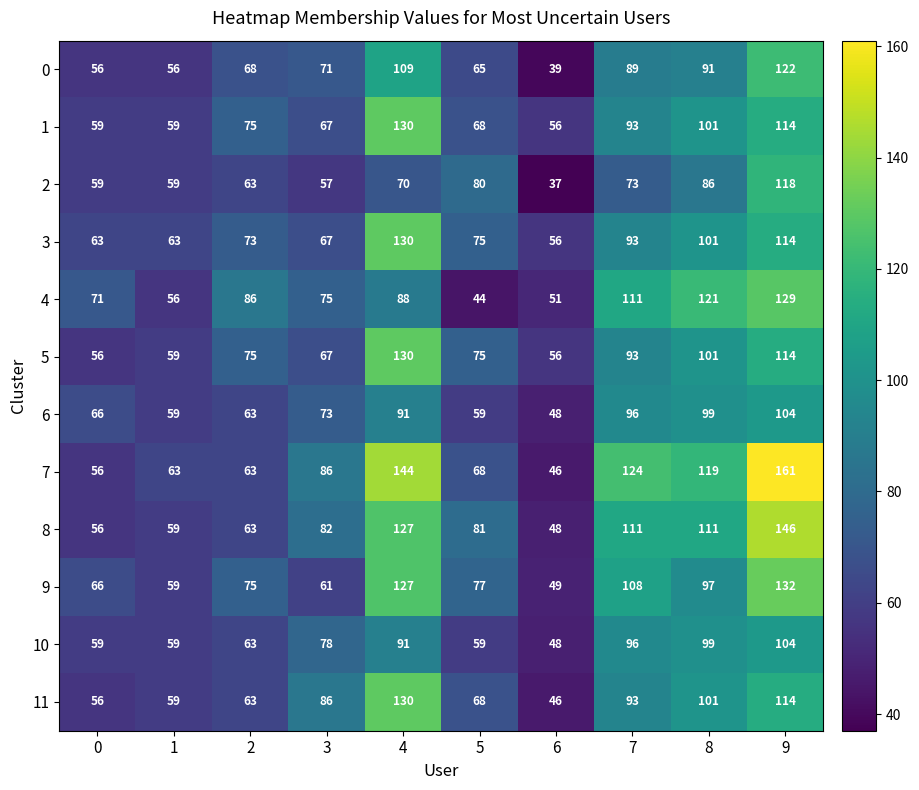

What is the sum of the 2 values at 4 and 7?

143